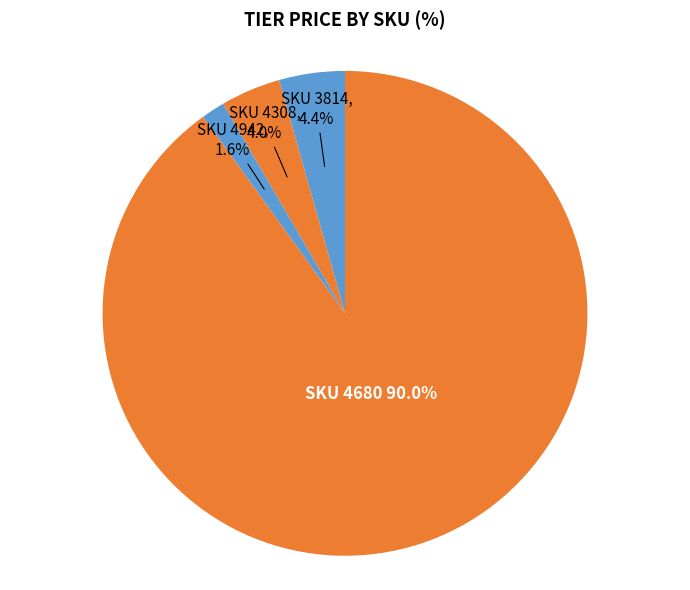

Which has a higher value, SKU 4942 or SKU 3814?

SKU 3814